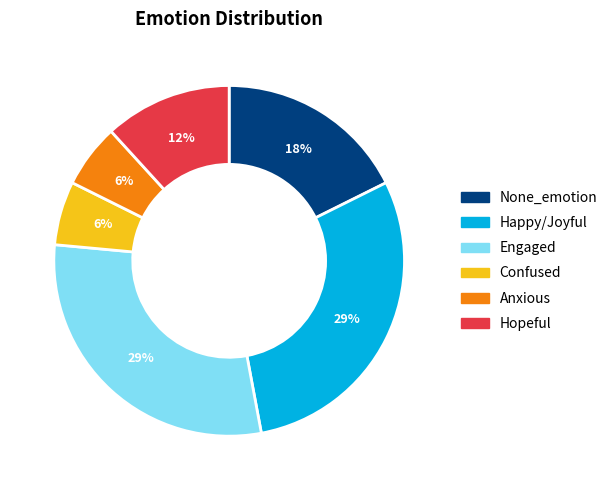

To the nearest percent, what portion does None_emotion represent?

18%